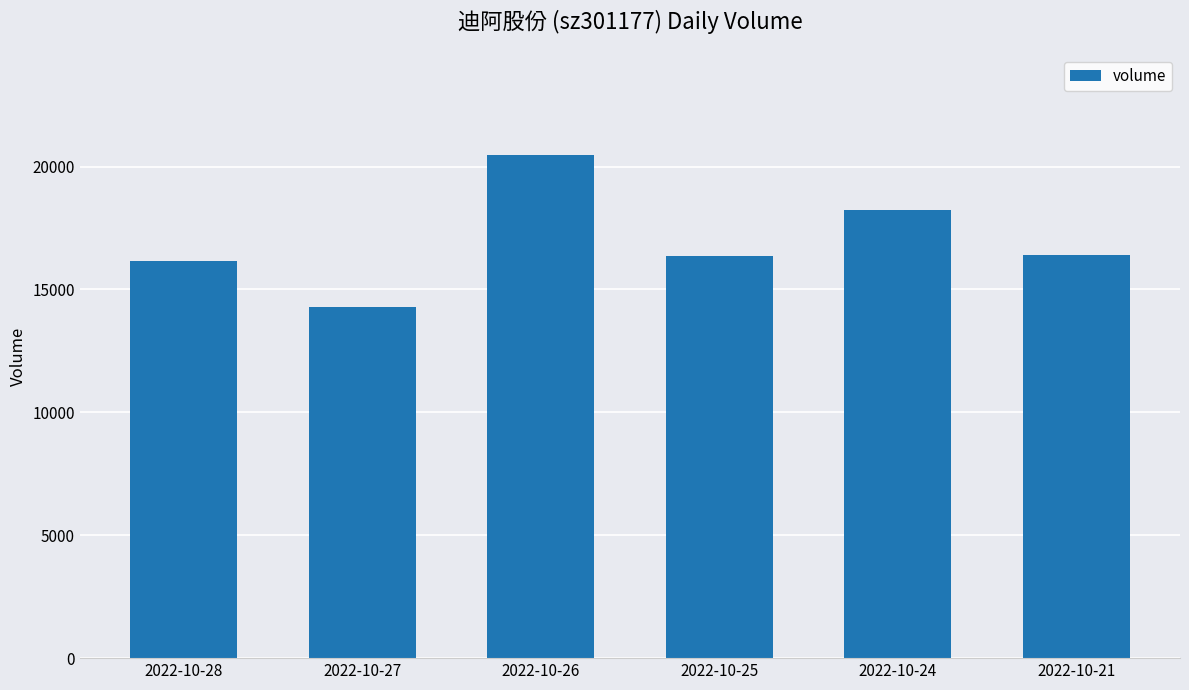

What is the sum of the values at 2022-10-26 and 2022-10-24?

38699